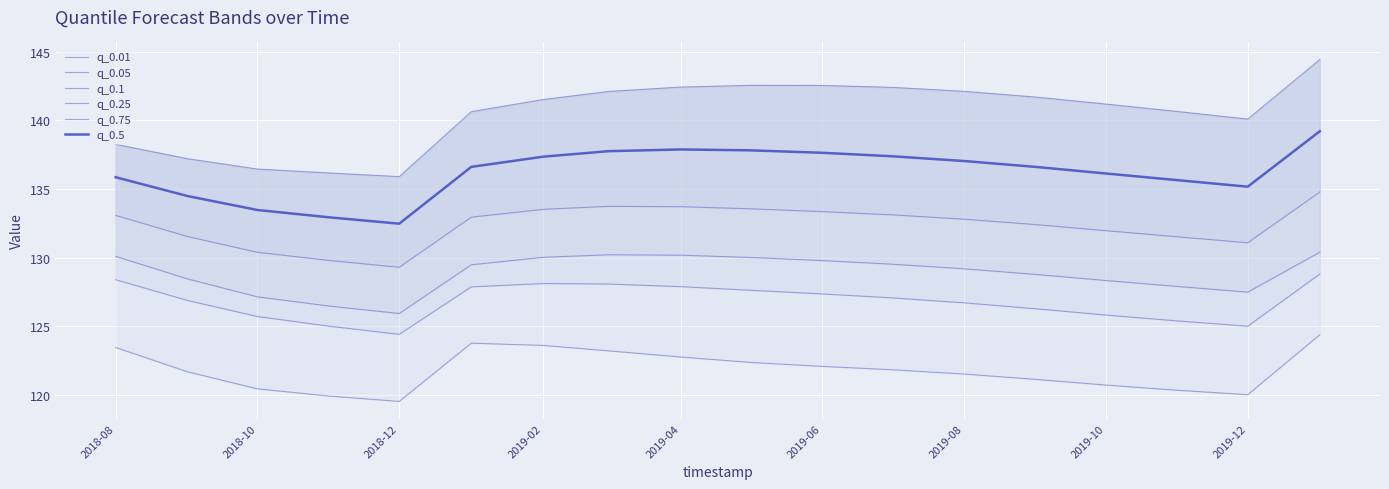

Is it true that q_0.01 equals 35.5 at 2018-12?

False